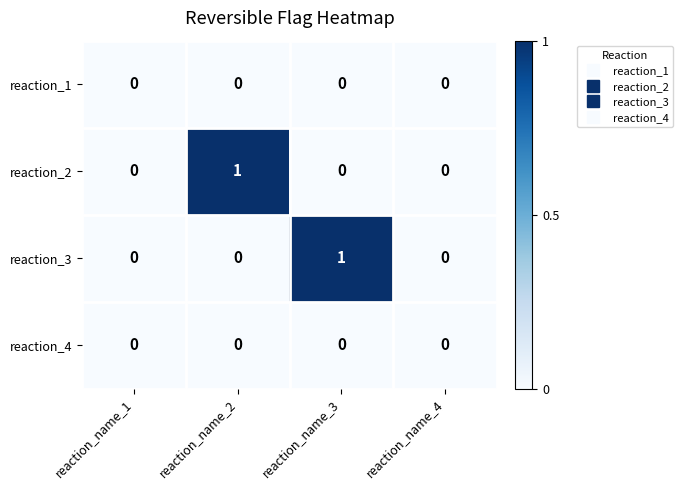

Between reaction_name_1 and reaction_name_3, which series saw the biggest shift?

reaction_3